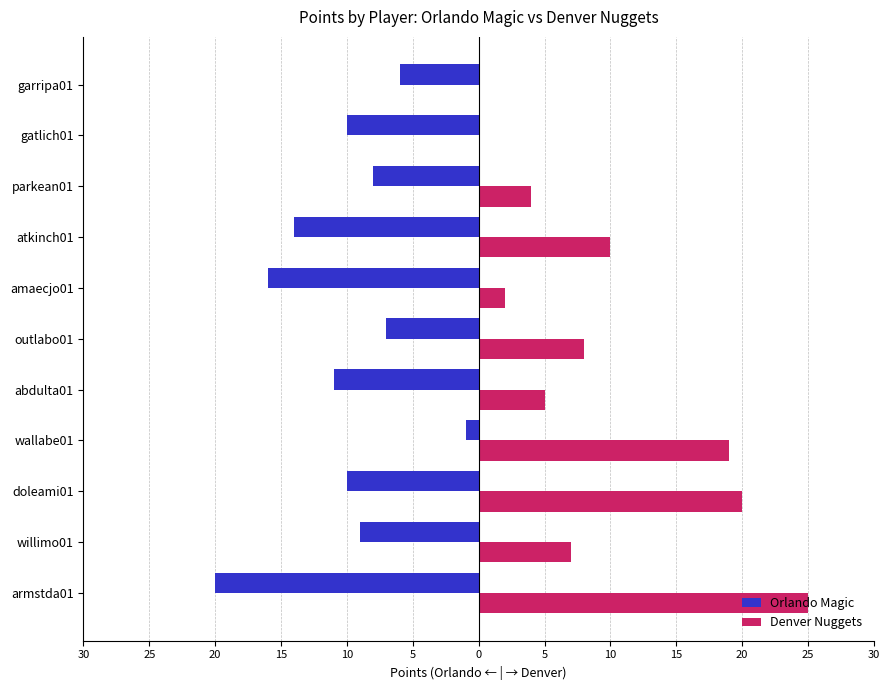

What are all the series names shown in the legend?

Orlando Magic, Denver Nuggets